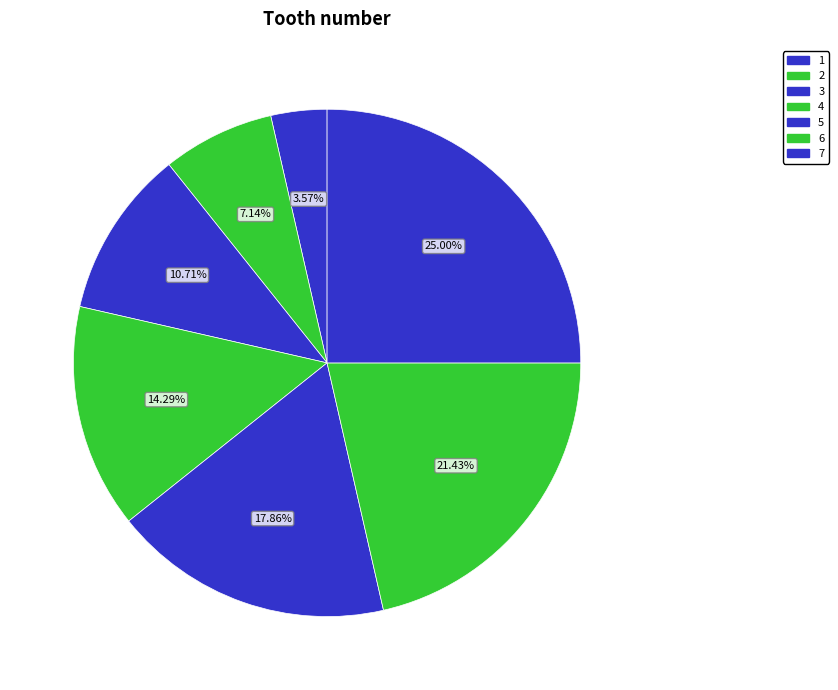

To the nearest percent, what is the average slice percentage?

14%